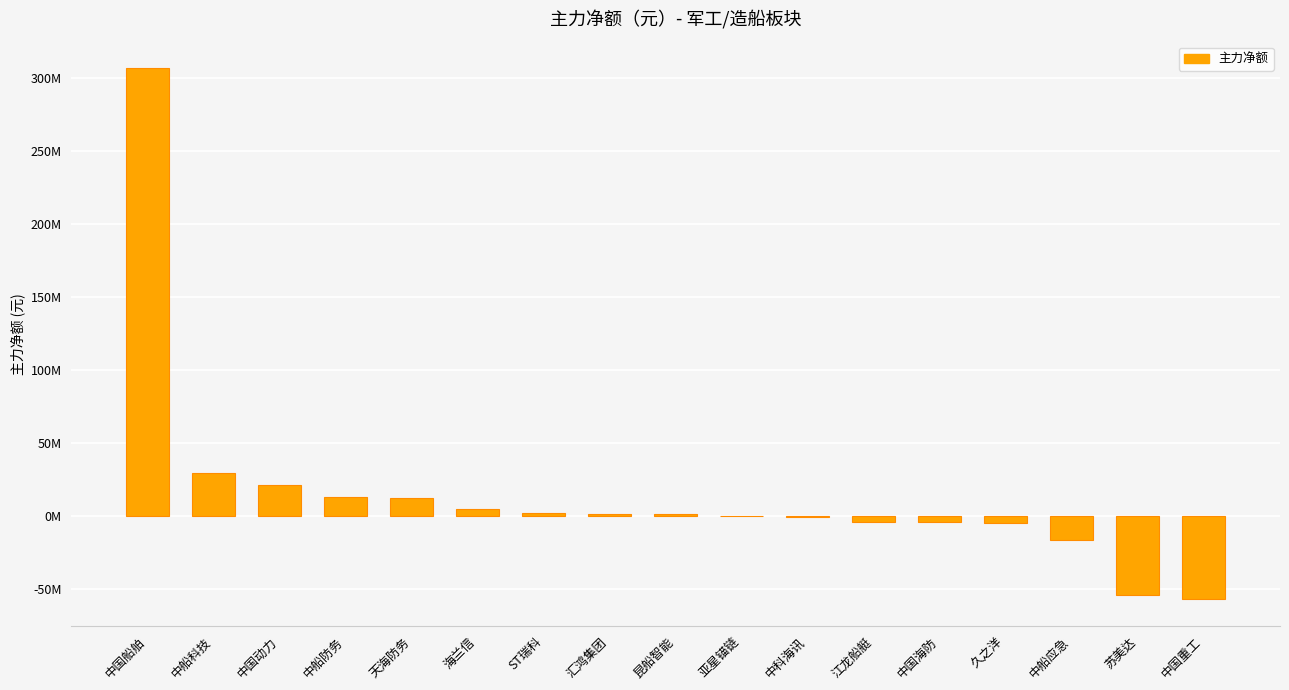

What is the sum of all values?

250913939